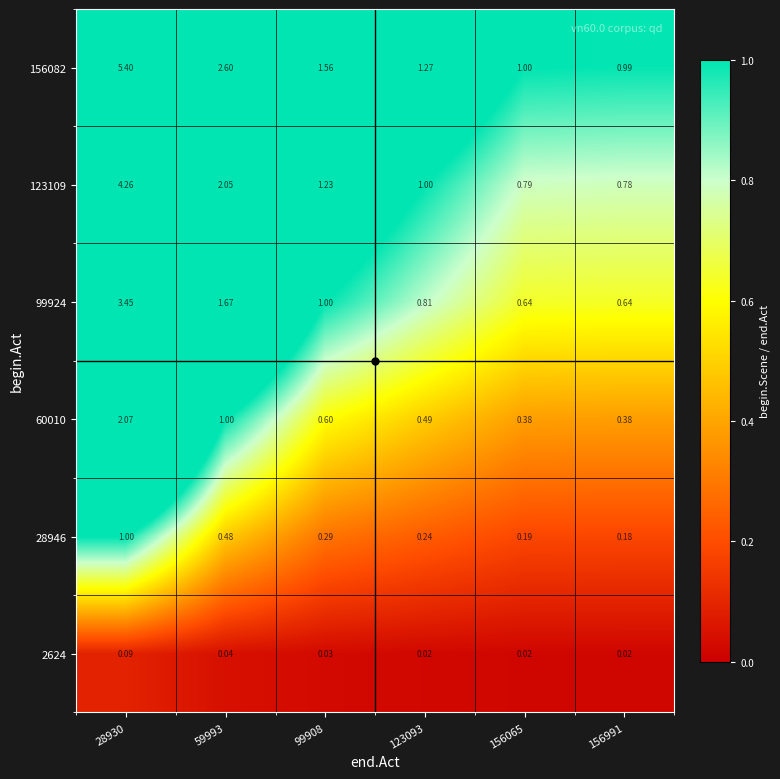

Is the value of 2624 at 156991 greater than the value of 99924 at 156991?

No